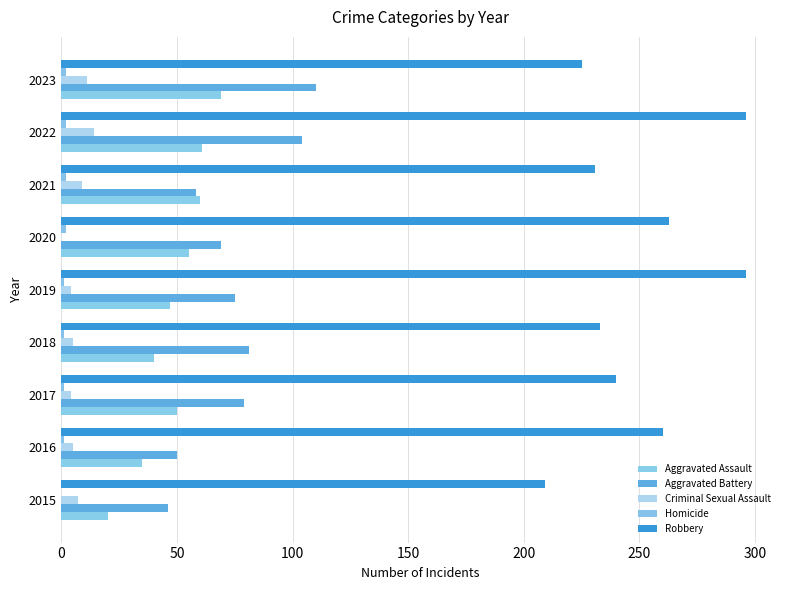

What is the greatest value displayed?

296